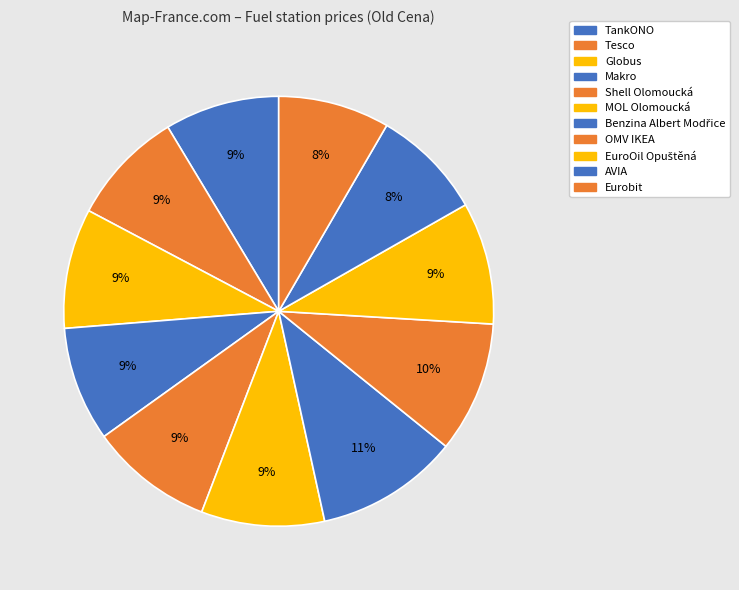

How many segments does this pie chart have?

11